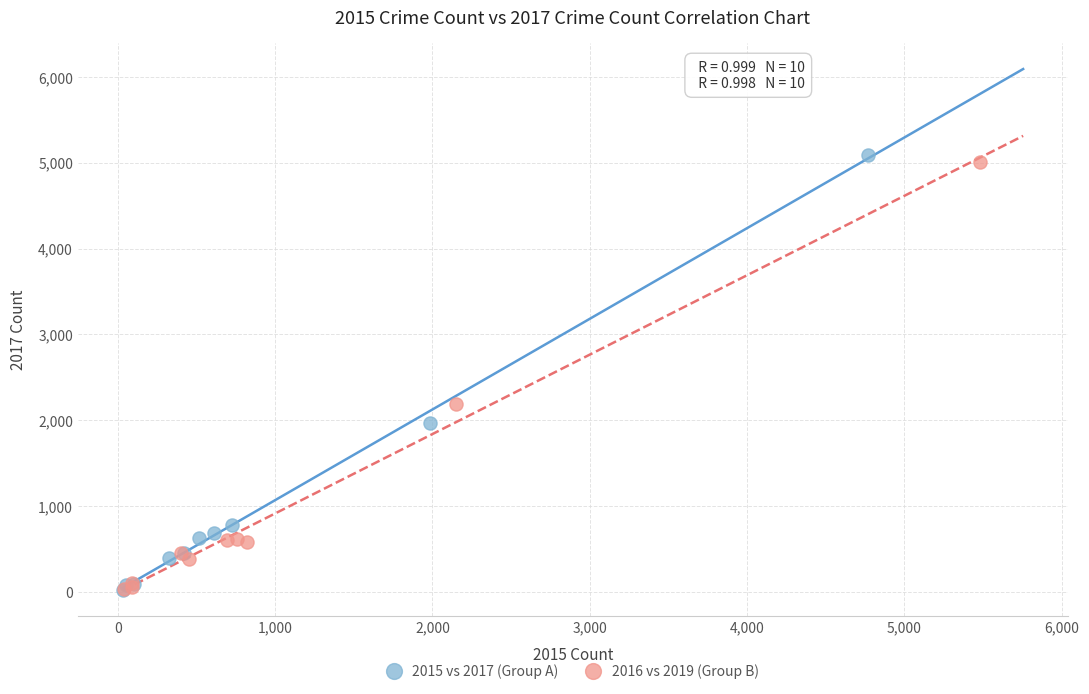

Which series has the widest spread of Y values?

2015 vs 2017 (Group A)